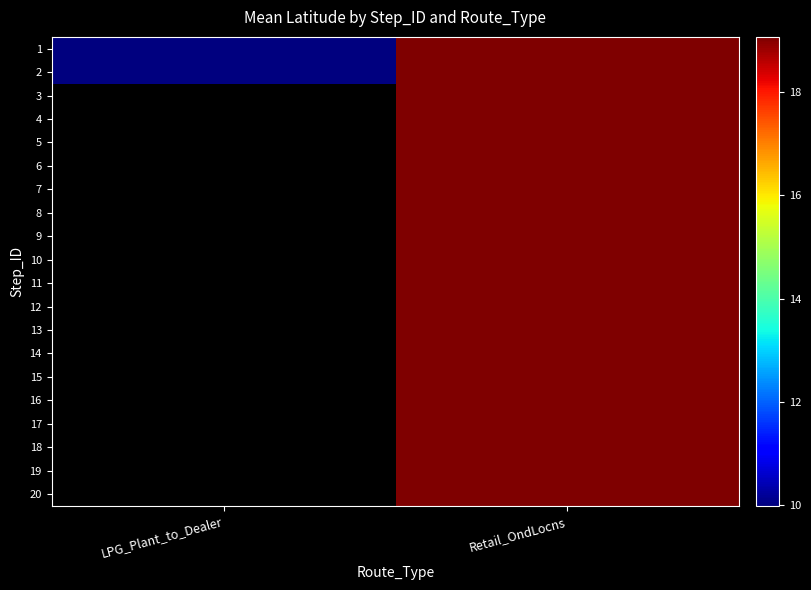

How many distinct data groups are displayed?

20